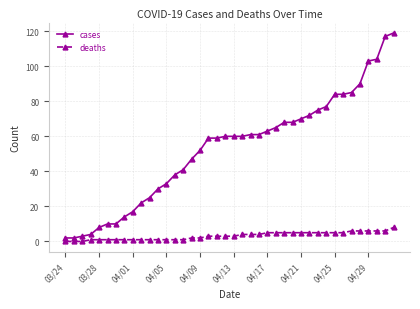

List the series in order of their overall mean, highest first.

cases, deaths